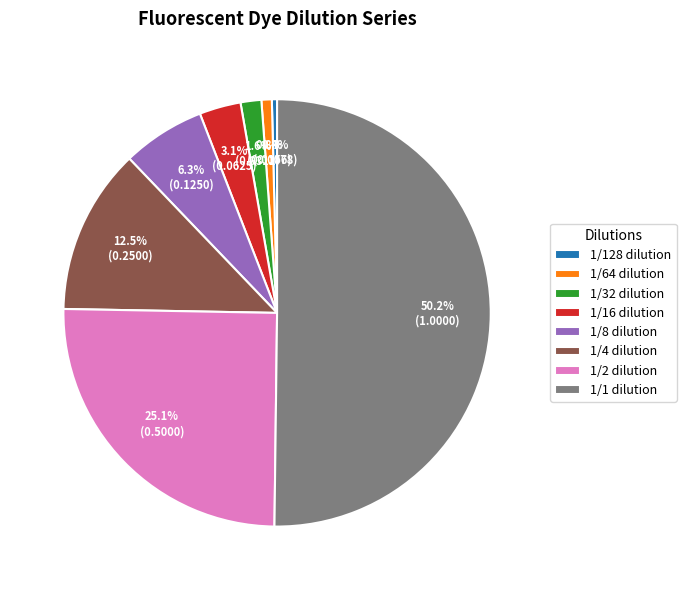

What is the majority slice?

1/1 dilution